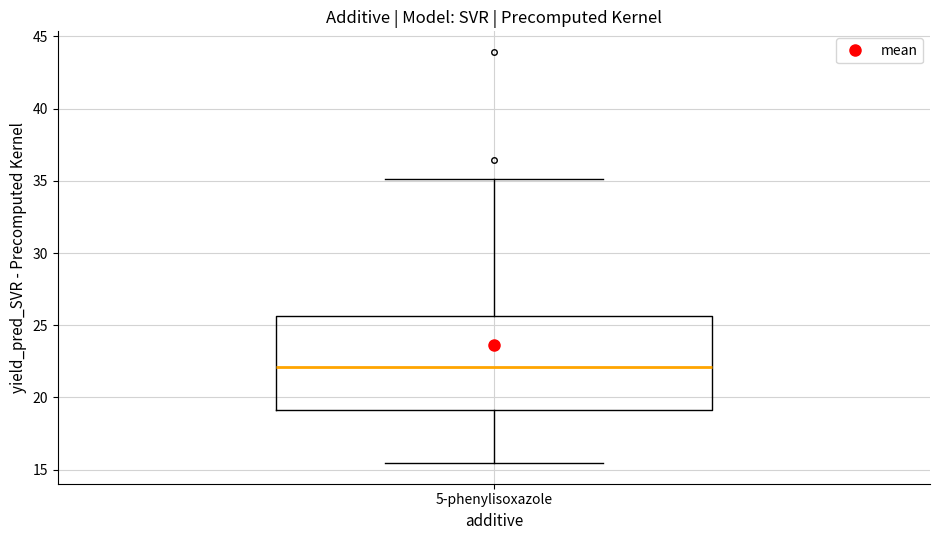

Read this box plot against the y-axis: the position of the median line, the range covered by the box, and the ends of both whiskers. The values are not printed on the chart, so give them approximately, as read against the axis.

median 22.0, box 19.0 to 25.5, whiskers 15.5 to 35.0